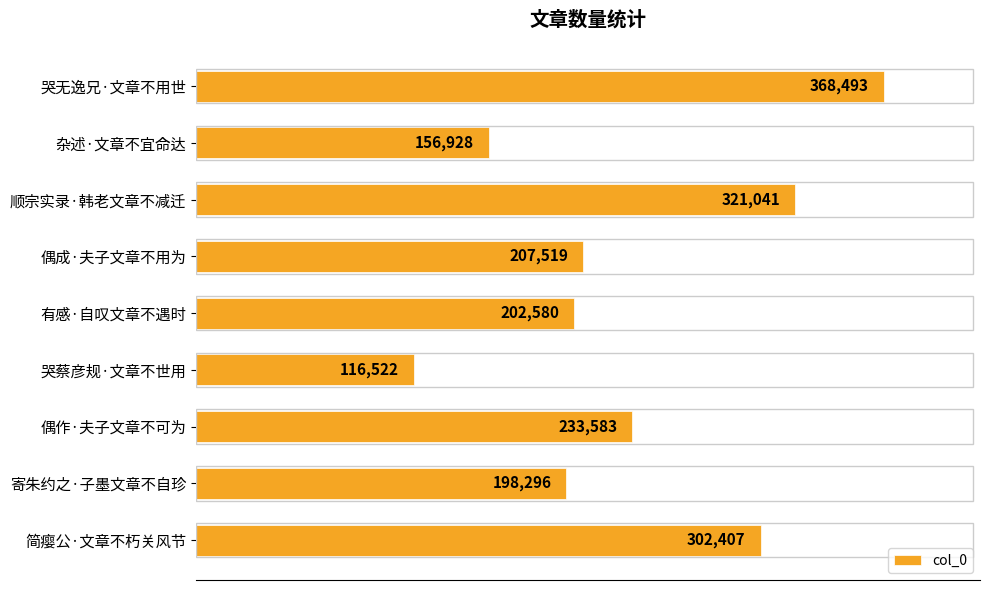

Reading top to bottom, list all the values displayed in this chart.

368493	156928	321041	207519	202580	116522	233583	198296	302407